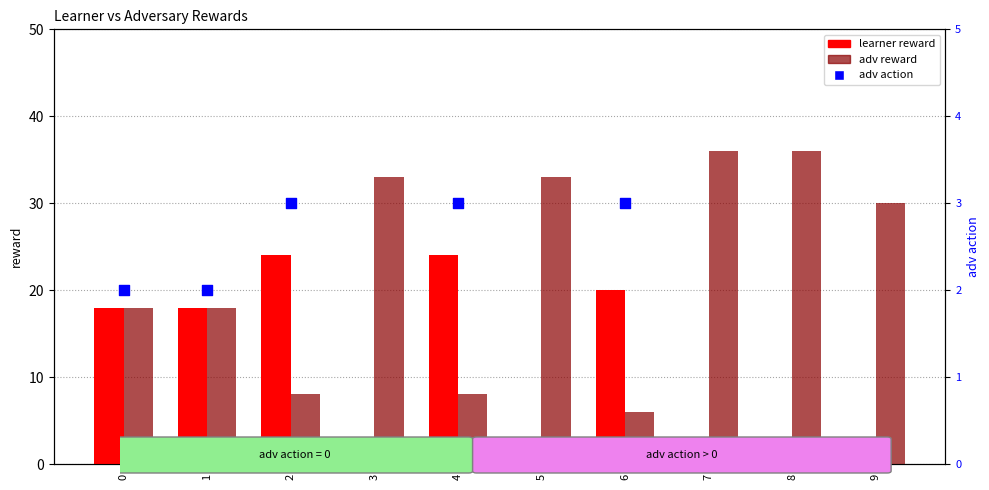

Which series has the largest total across all categories?

adv reward